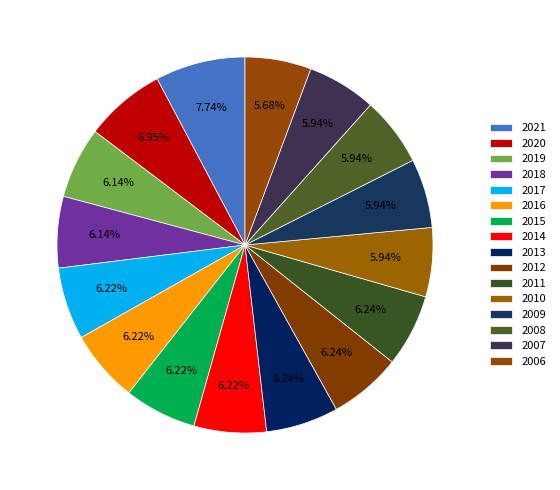

Count the number of slices in the pie.

16